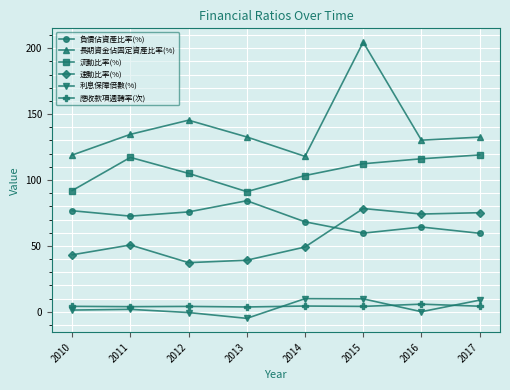

Rank the series at 2016 from lowest to highest value.

利息保障倍數(%), 應收款項週轉率(次), 負債佔資產比率(%), 速動比率(%), 流動比率(%), 長期資金佔固定資產比率(%)